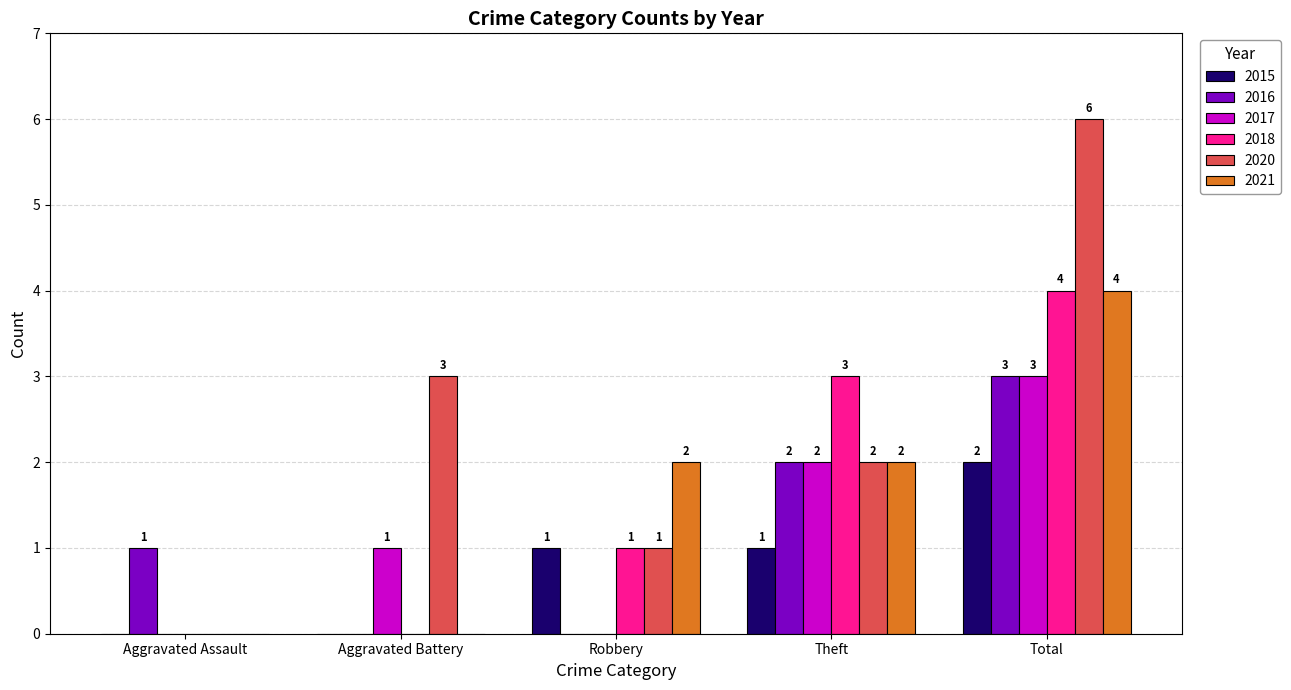

Is the value of 2020 at Total greater than the value of 2021 at Aggravated Assault?

Yes